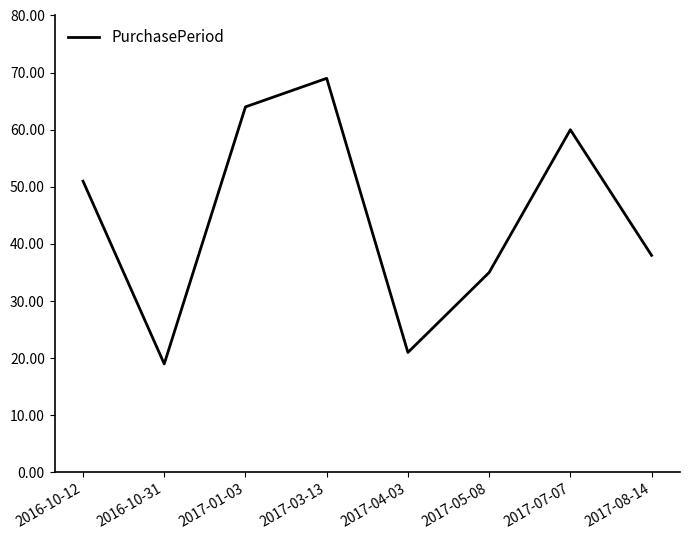

What is the approximate value at 2016-10-31?

19